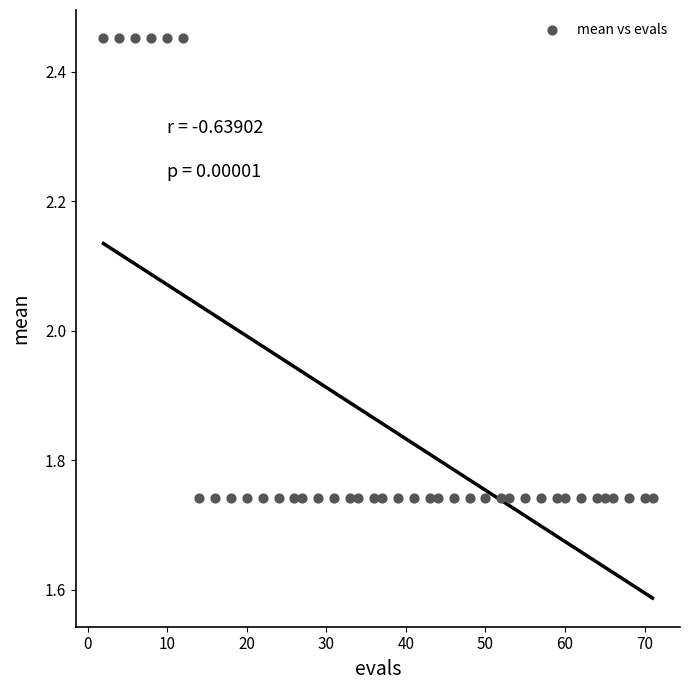

What is the range of Y values (max minus min)?

0.7